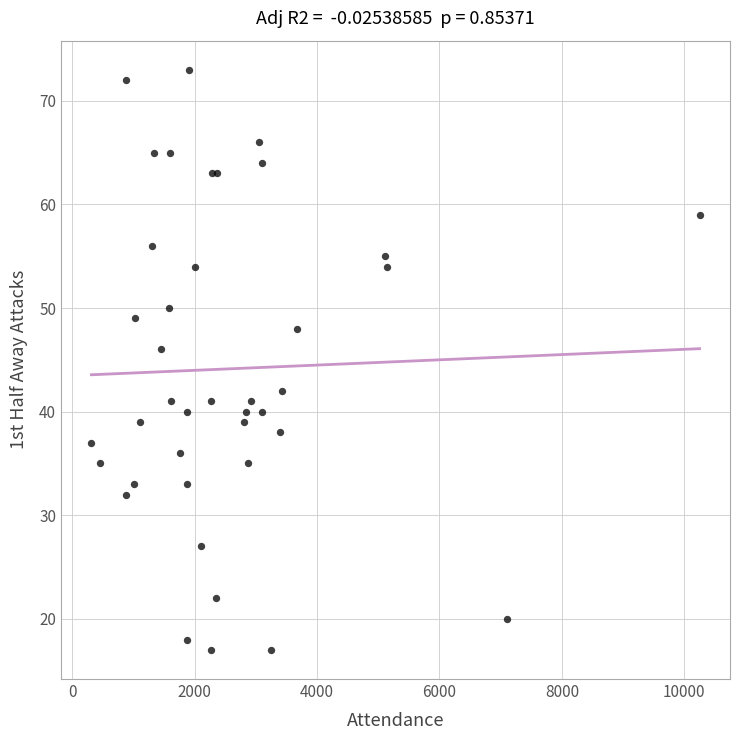

What Y value in the scatter plot is closest to 45?

46